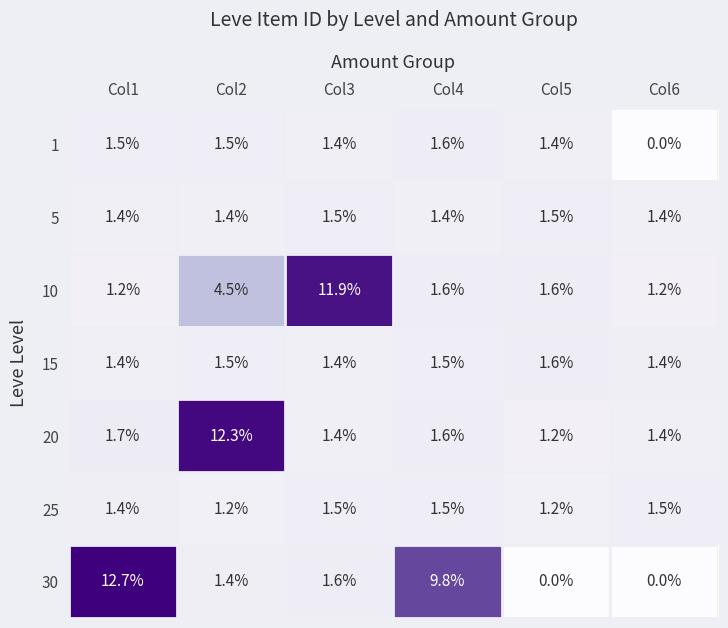

What is the sum of the 10 values at Col5 and Col4?

3.2